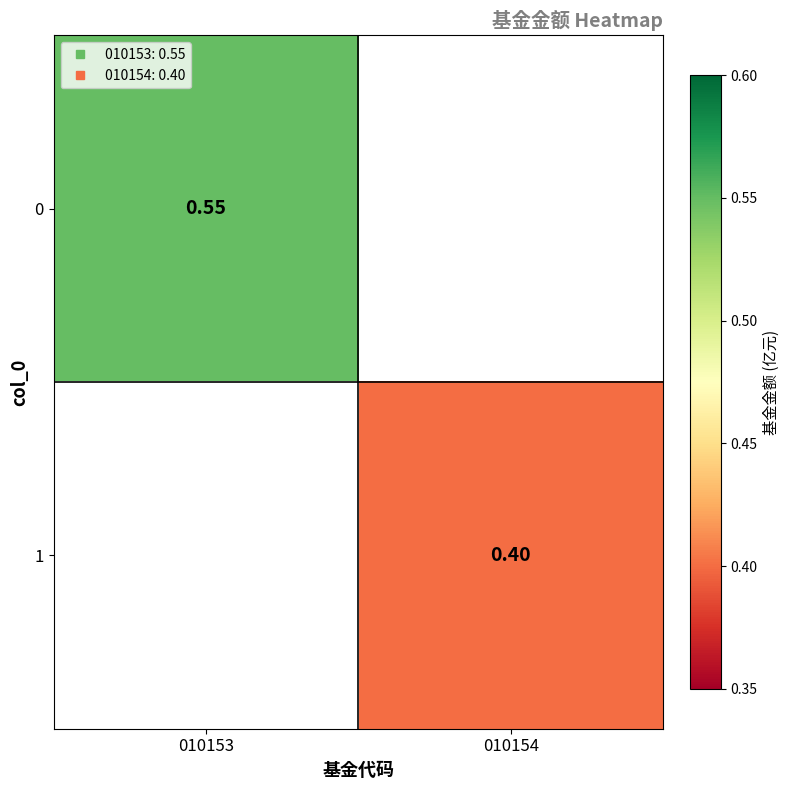

Which label corresponds to the largest value in the chart?

010153